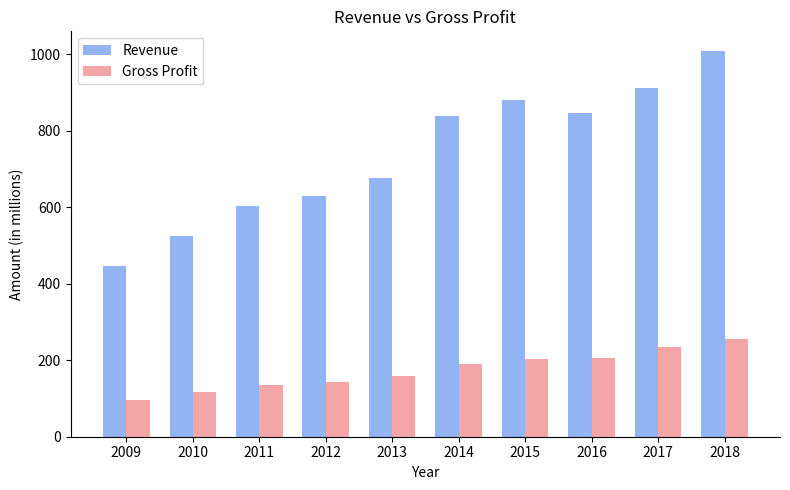

What is the value of the Gross Profit bar at the 7th from the left?

202